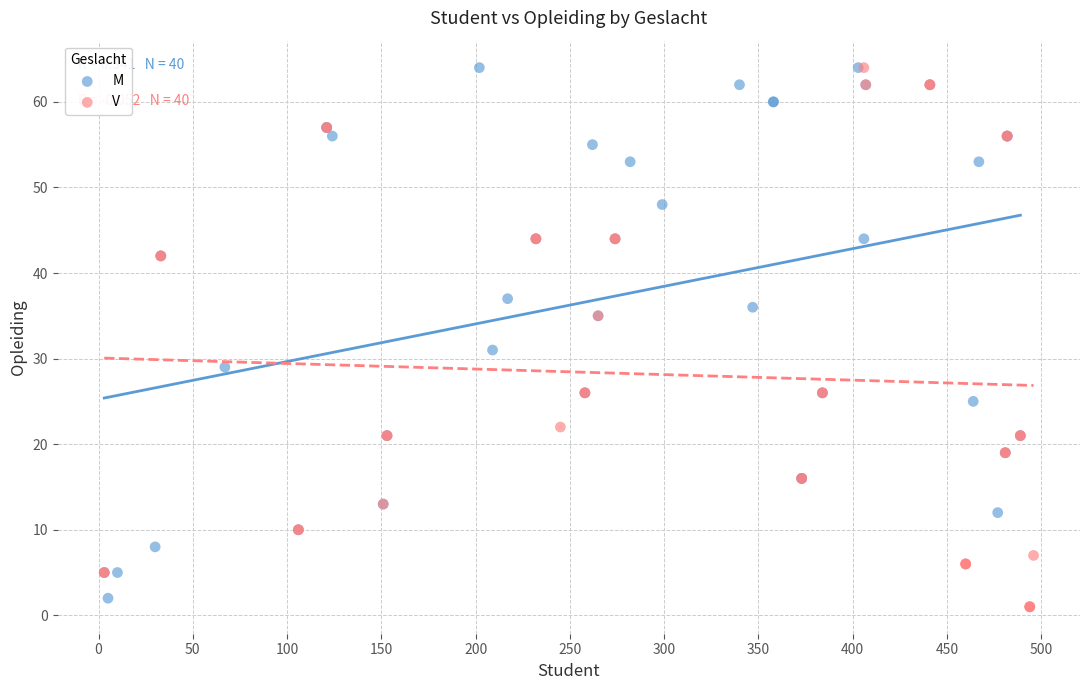

Which series has the largest Y range (max minus min)?

V